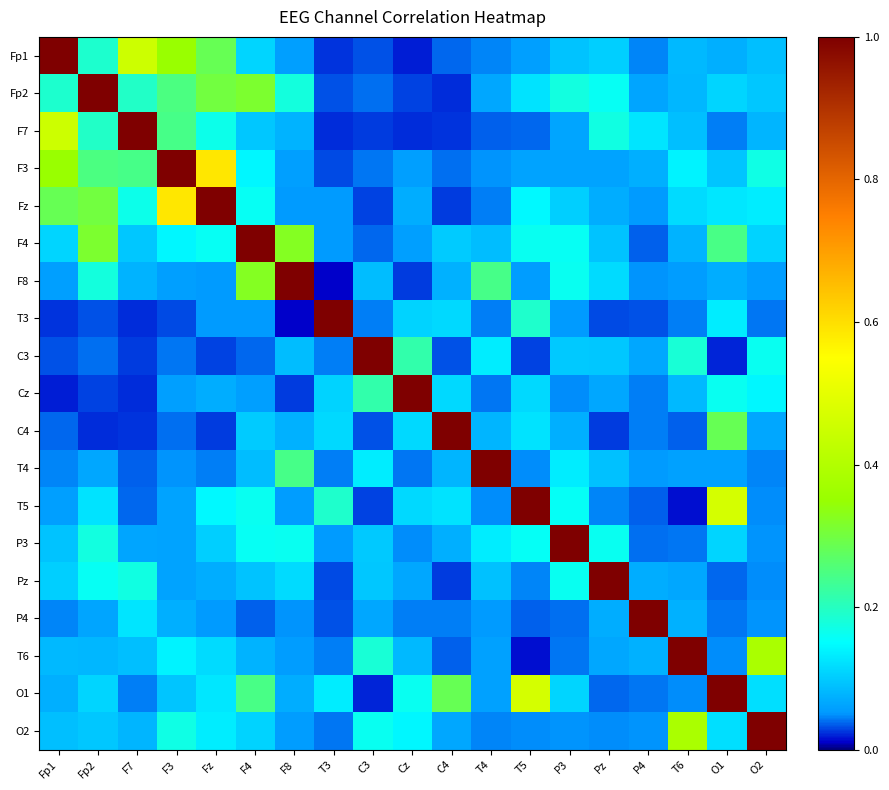

What is the total value across all series at Fp2?

3.4